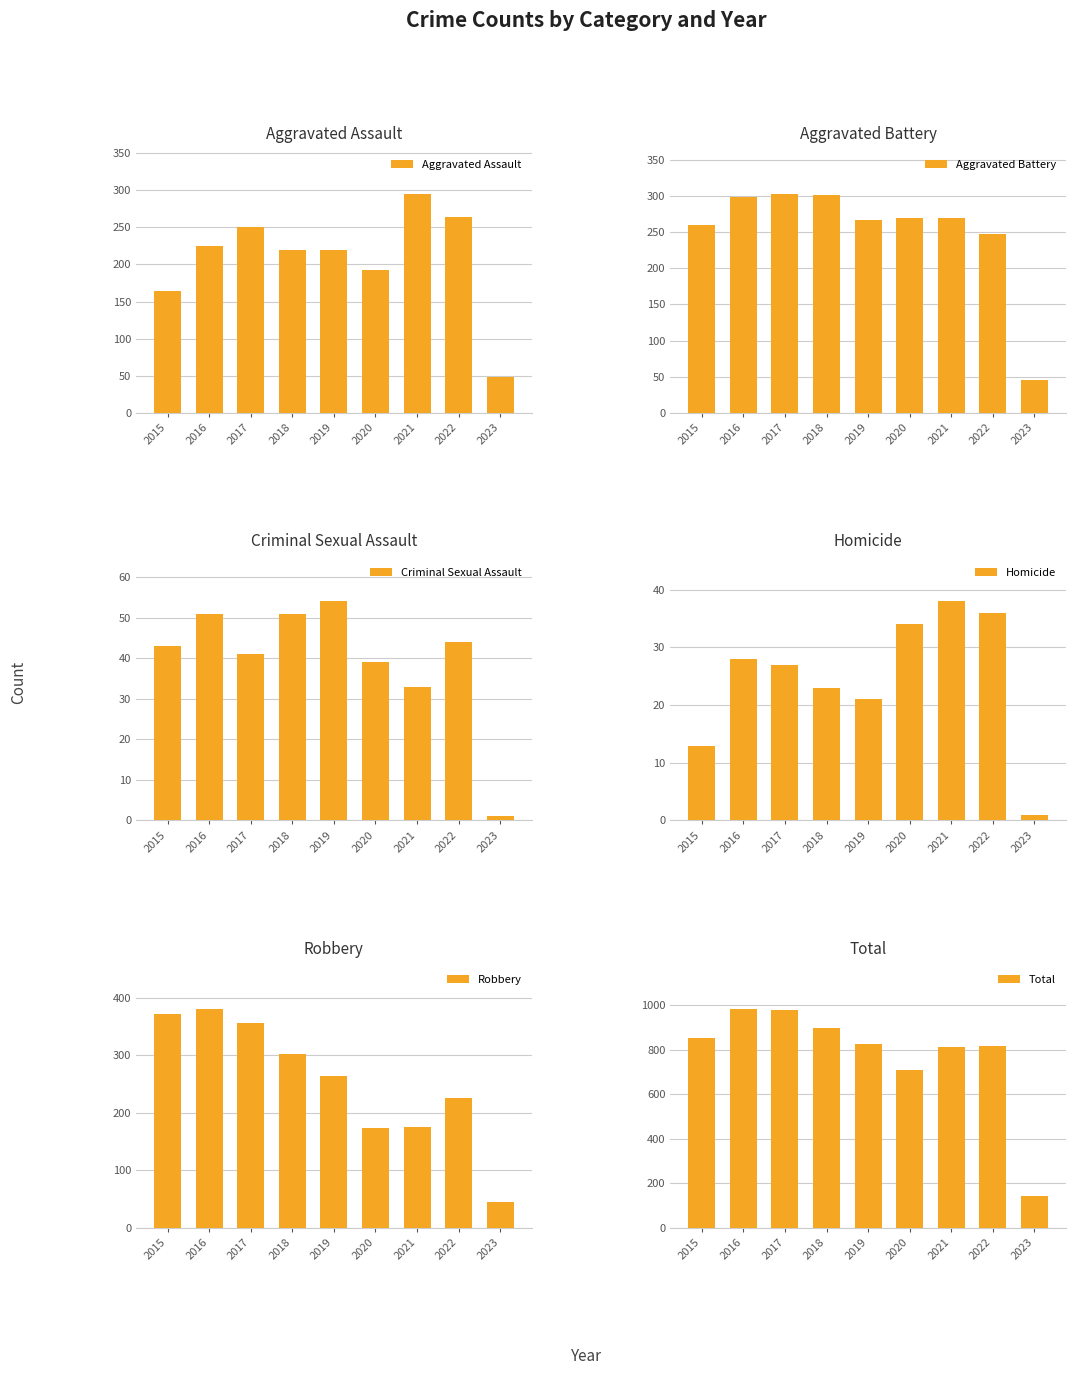

At which category does the chart reach its minimum across all series?

2023